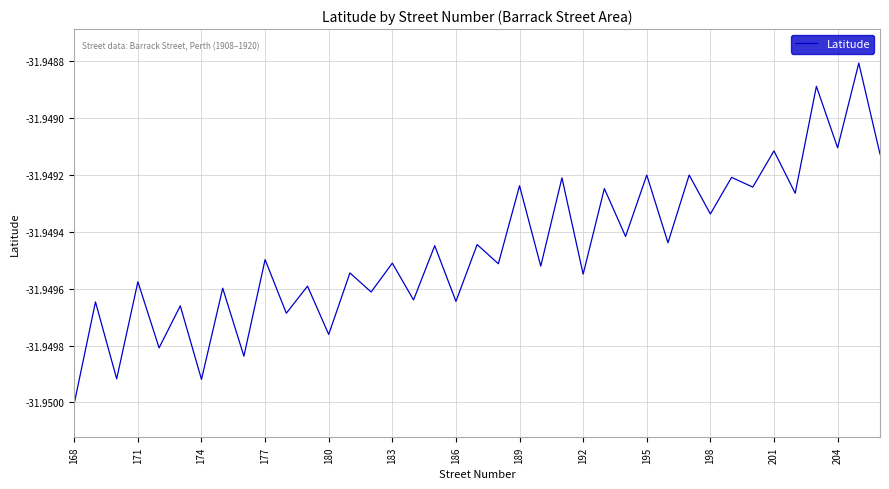

Does the chart have visible grid lines?

Yes